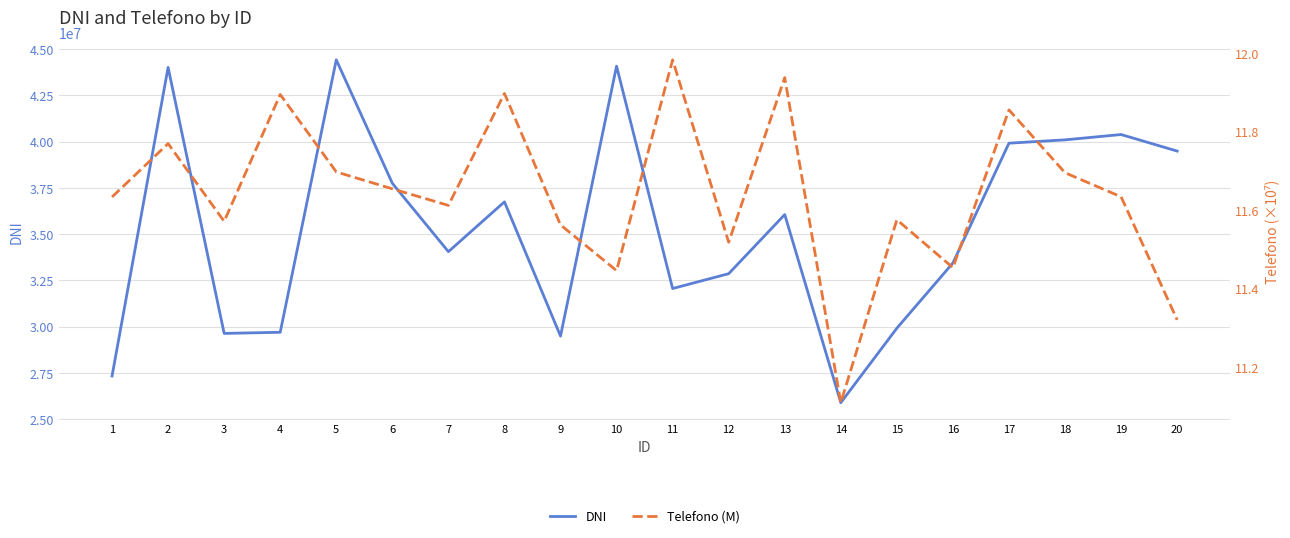

Where is the first local maximum for DNI?

2